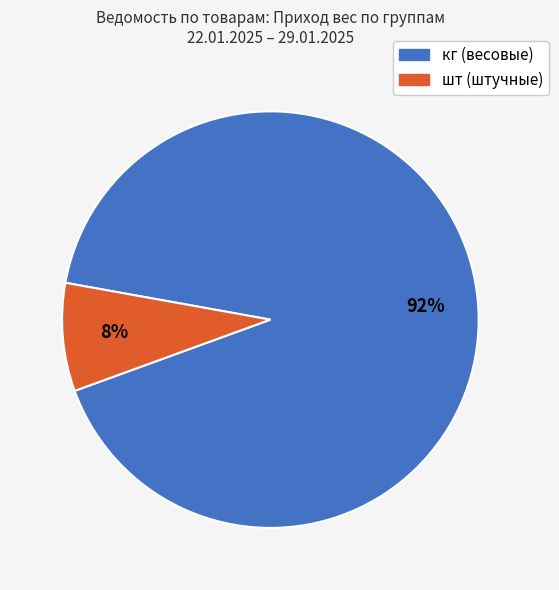

Does any single category account for the majority?

Yes